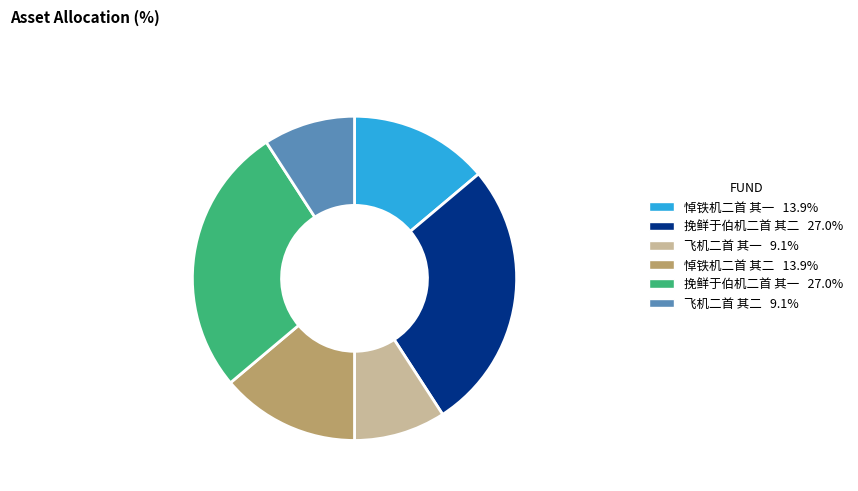

How many segments does this pie chart have?

6